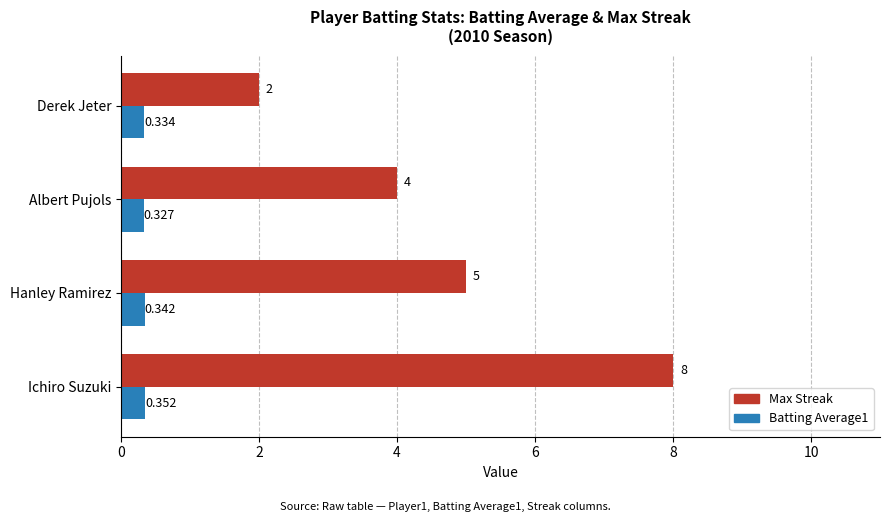

List the labels in order of Max Streak value, largest first.

Ichiro Suzuki, Hanley Ramirez, Albert Pujols, Derek Jeter